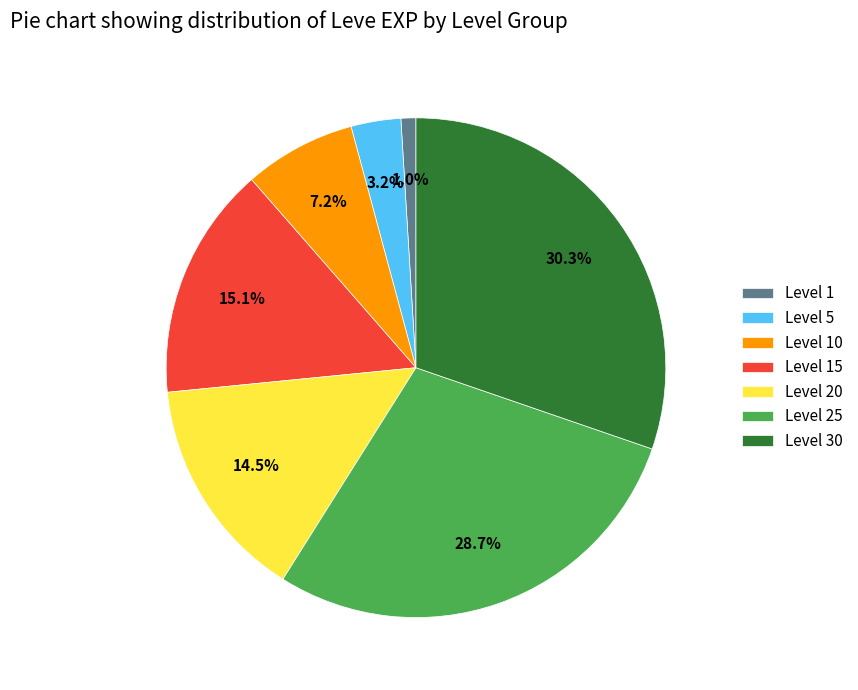

Does any single category account for the majority?

No